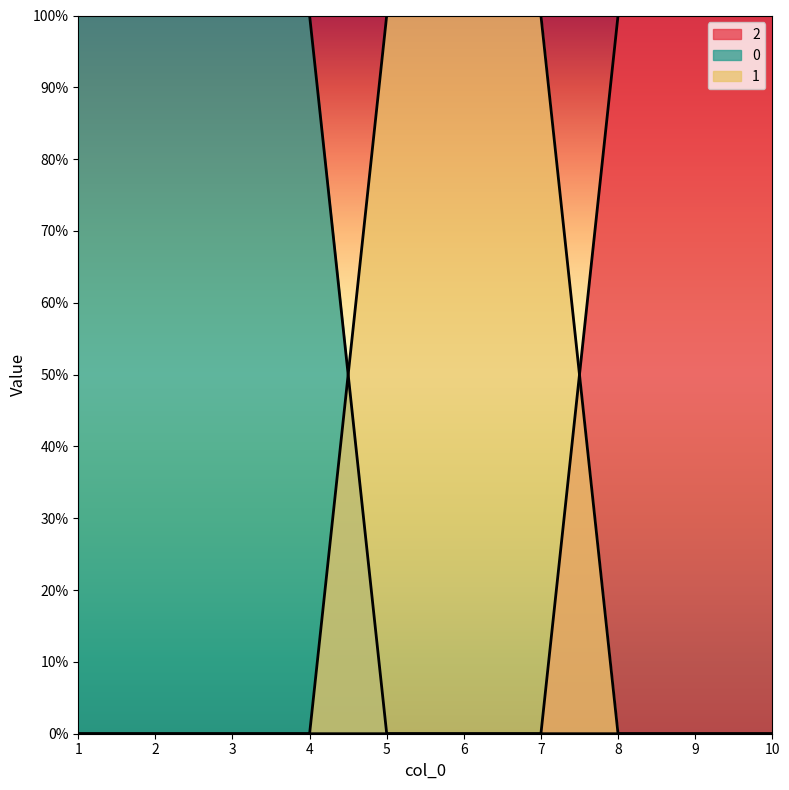

List the series in order of their peak value, lowest first.

0, 1, 2